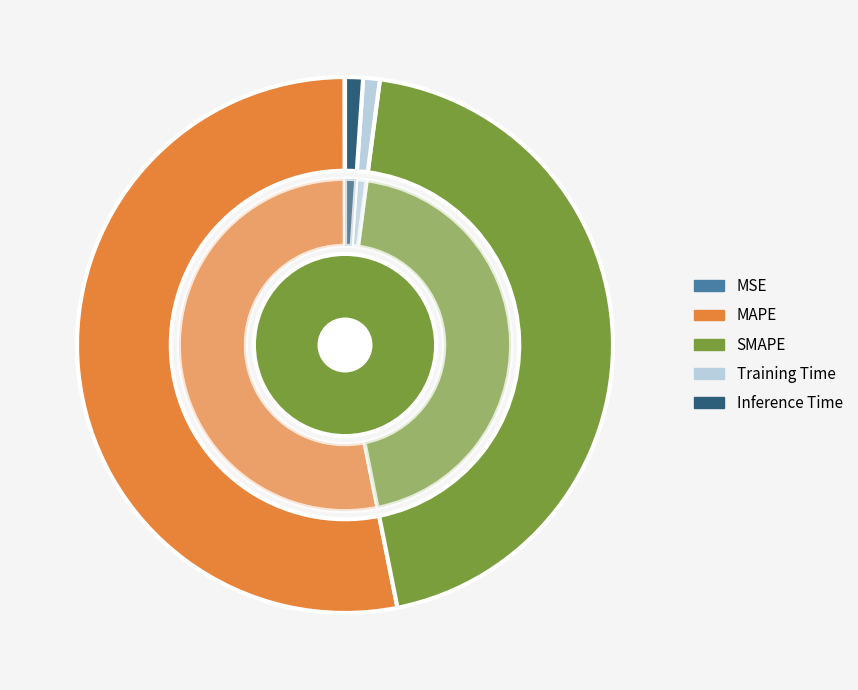

Which slice is the largest?

MAPE